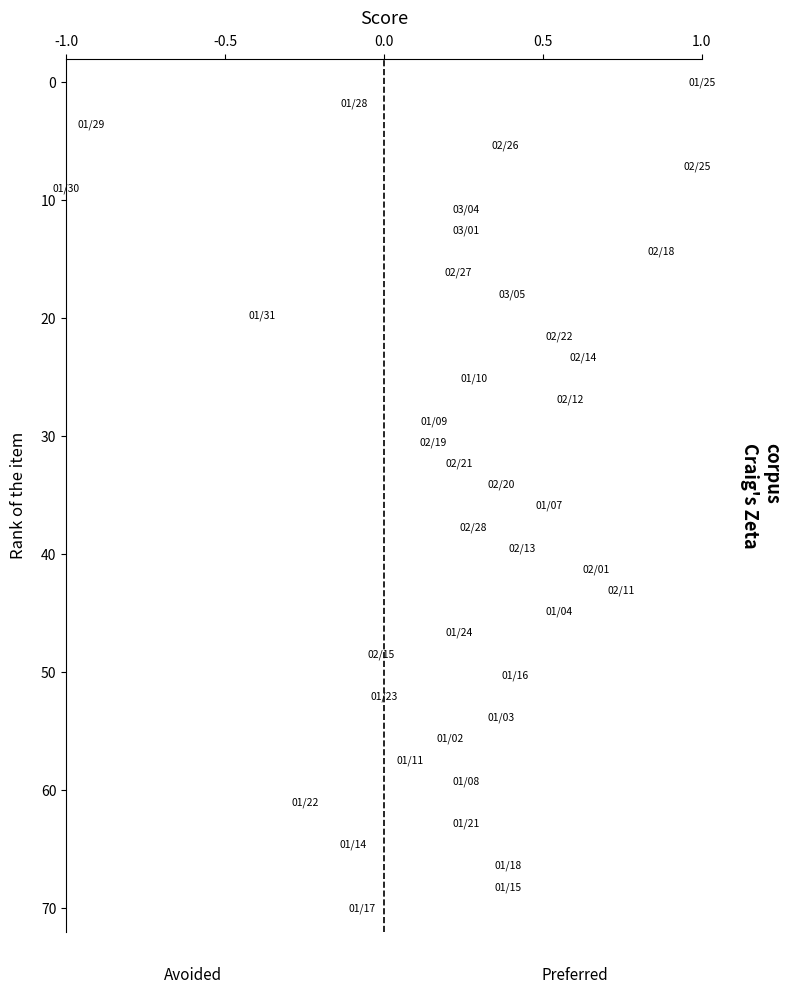

What is the range of X values (max minus min)?

2.0